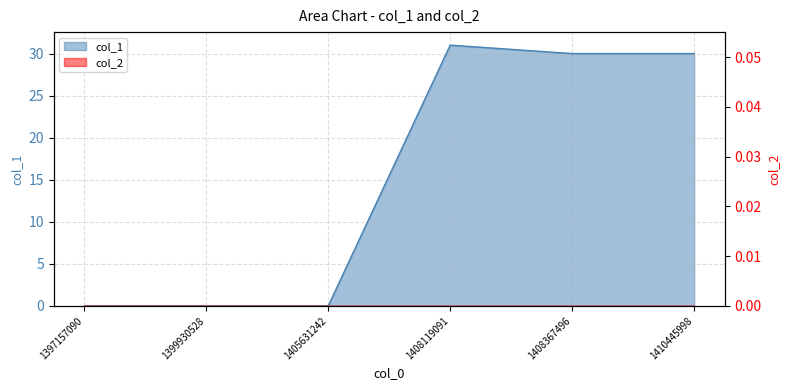

Where does the data first go above 30?

1408119091